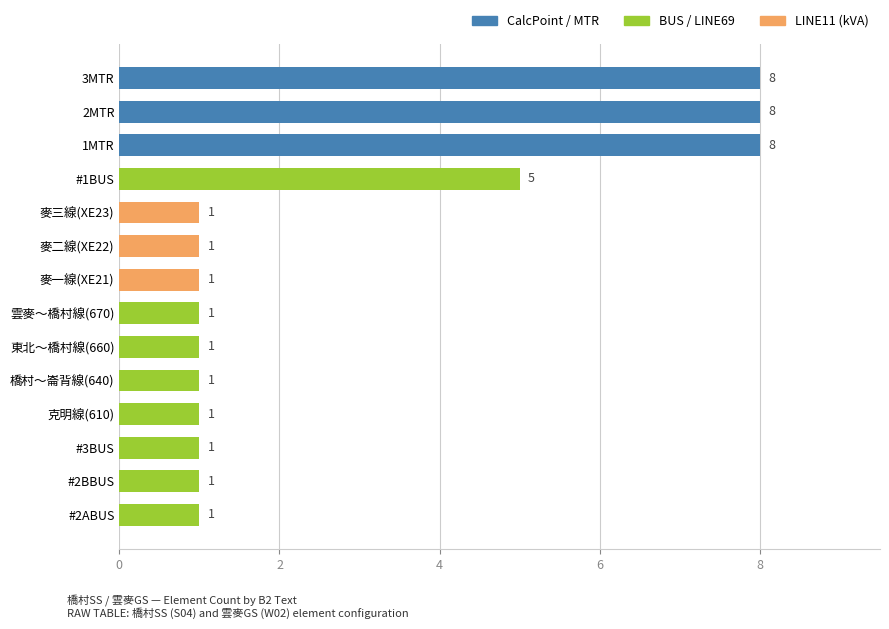

True or false: the data shows 8 at 2MTR.

True